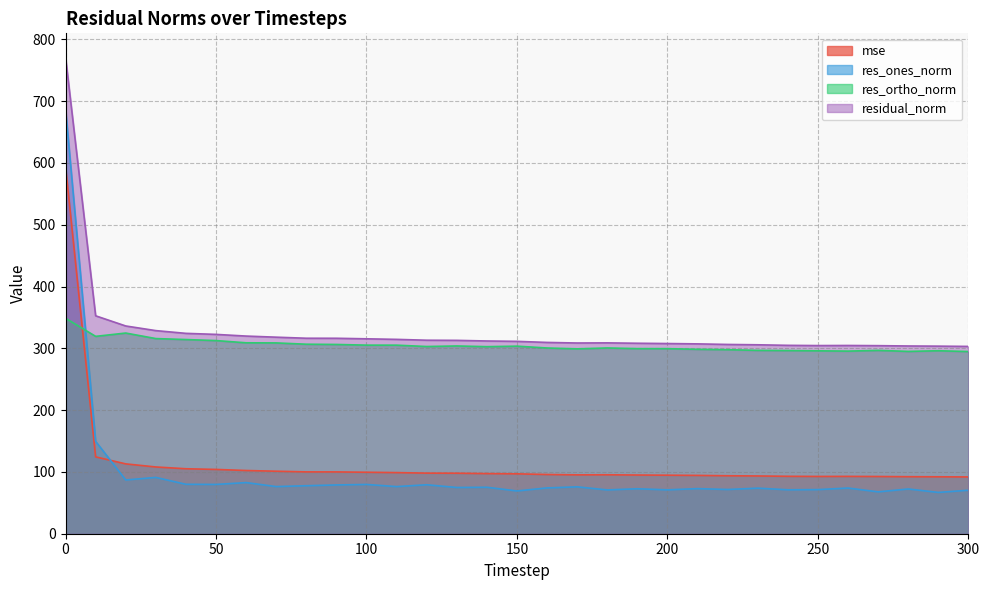

Between 90 and 210, which series saw the biggest shift?

residual_norm